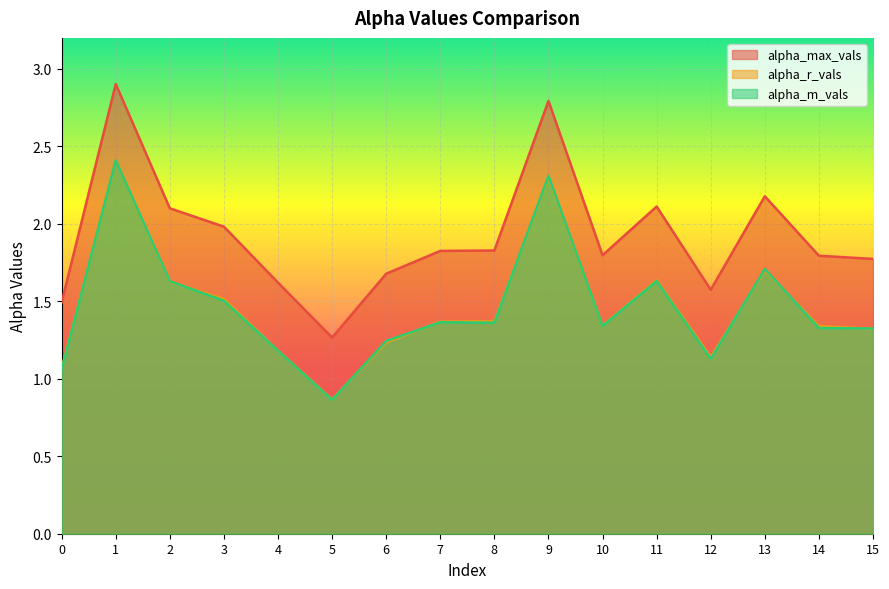

What is the sum of all alpha_r_vals values?

23.4